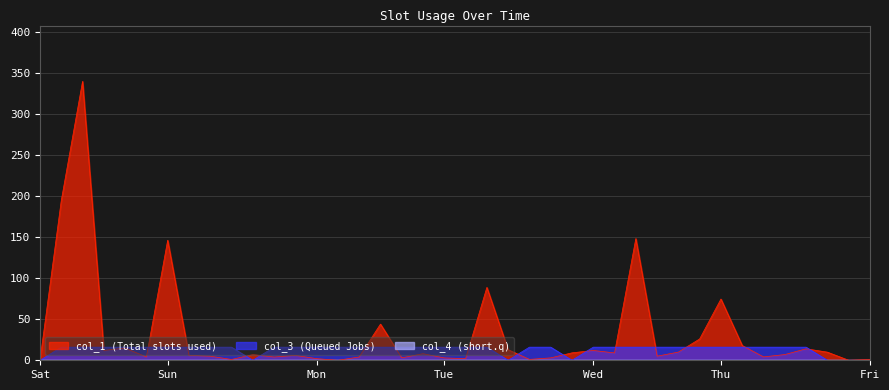

What is the maximum value for col_3?

16.0